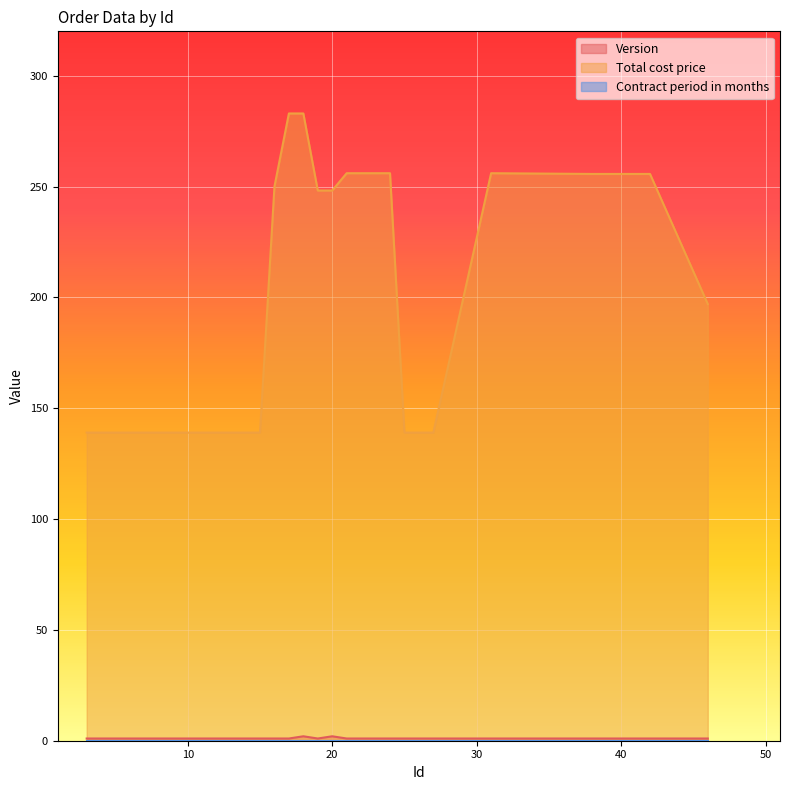

True or false: Total cost price and Version intersect in this chart.

False